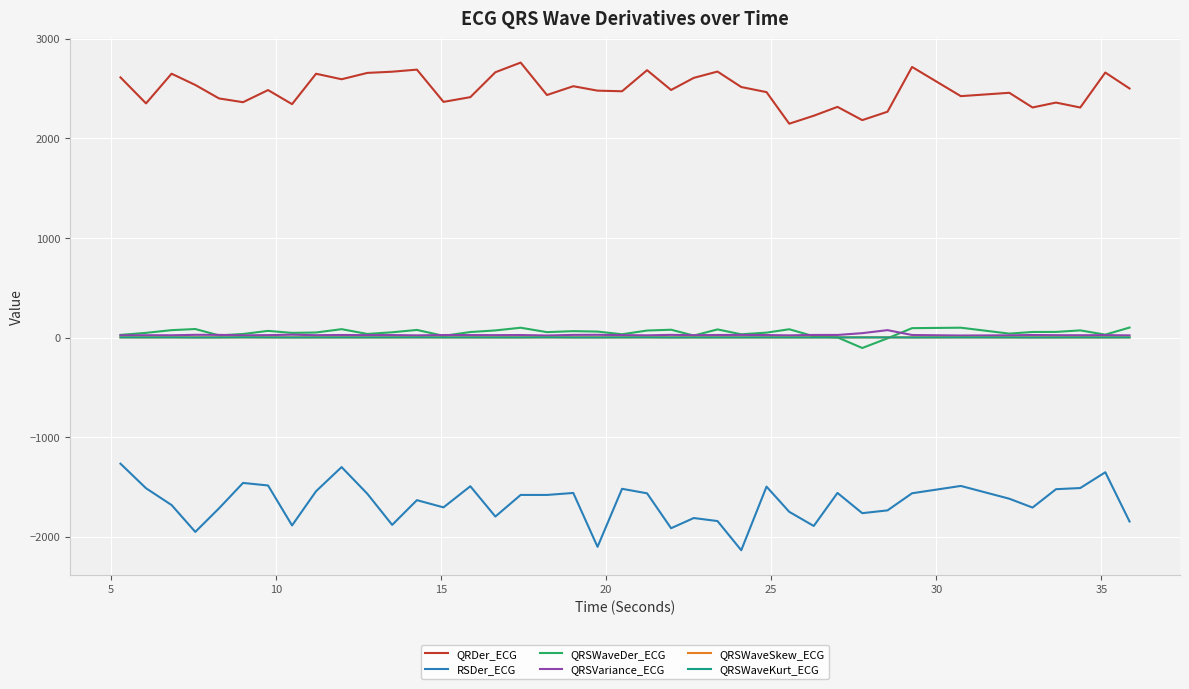

True or false: QRDer_ECG and RSDer_ECG intersect in this chart.

False